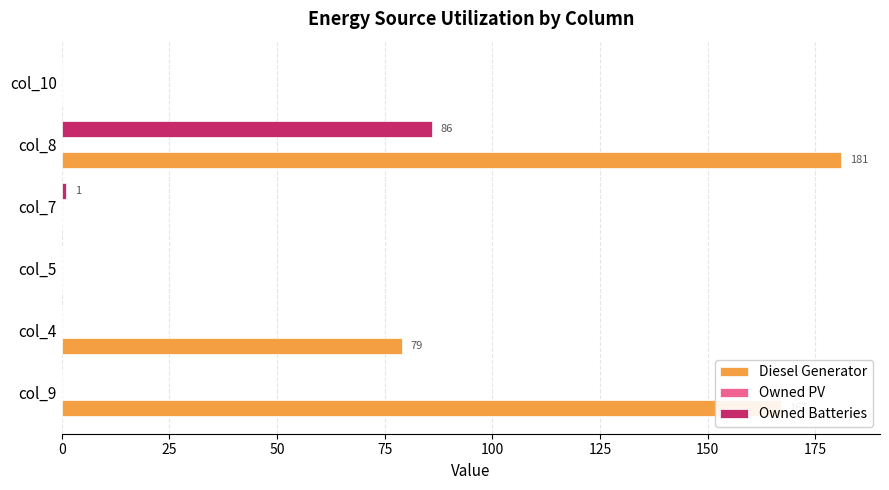

How many categories are shown in the chart?

6